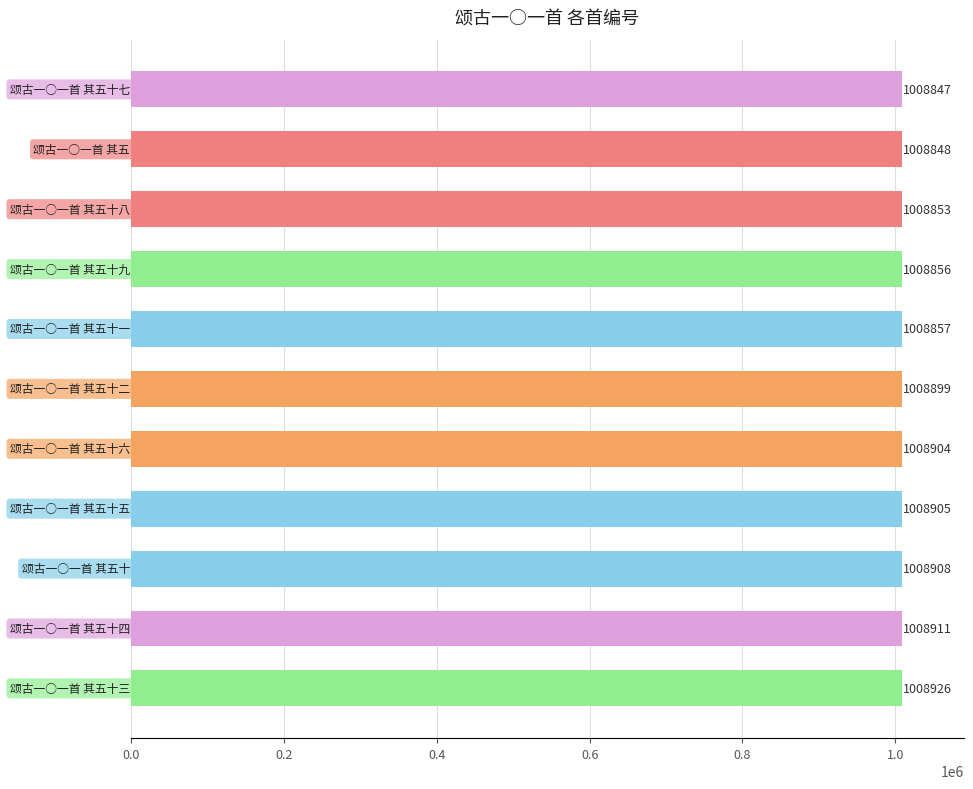

What is the difference between the second highest and second lowest values?

63